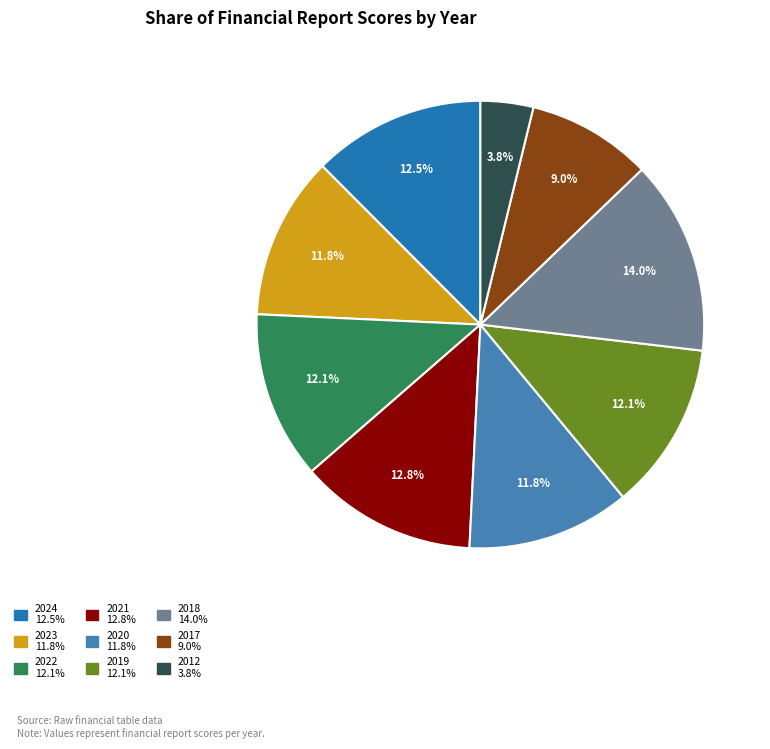

To the nearest percent, what portion does 2019 represent?

12%